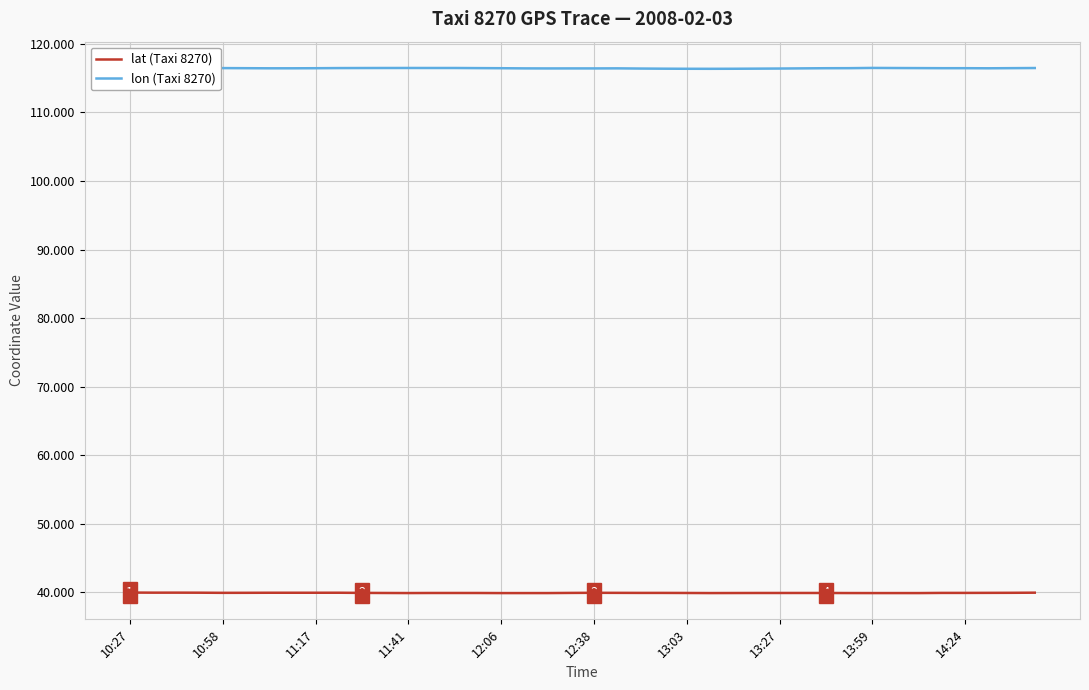

What is the maximum value shown in the chart?

116.5